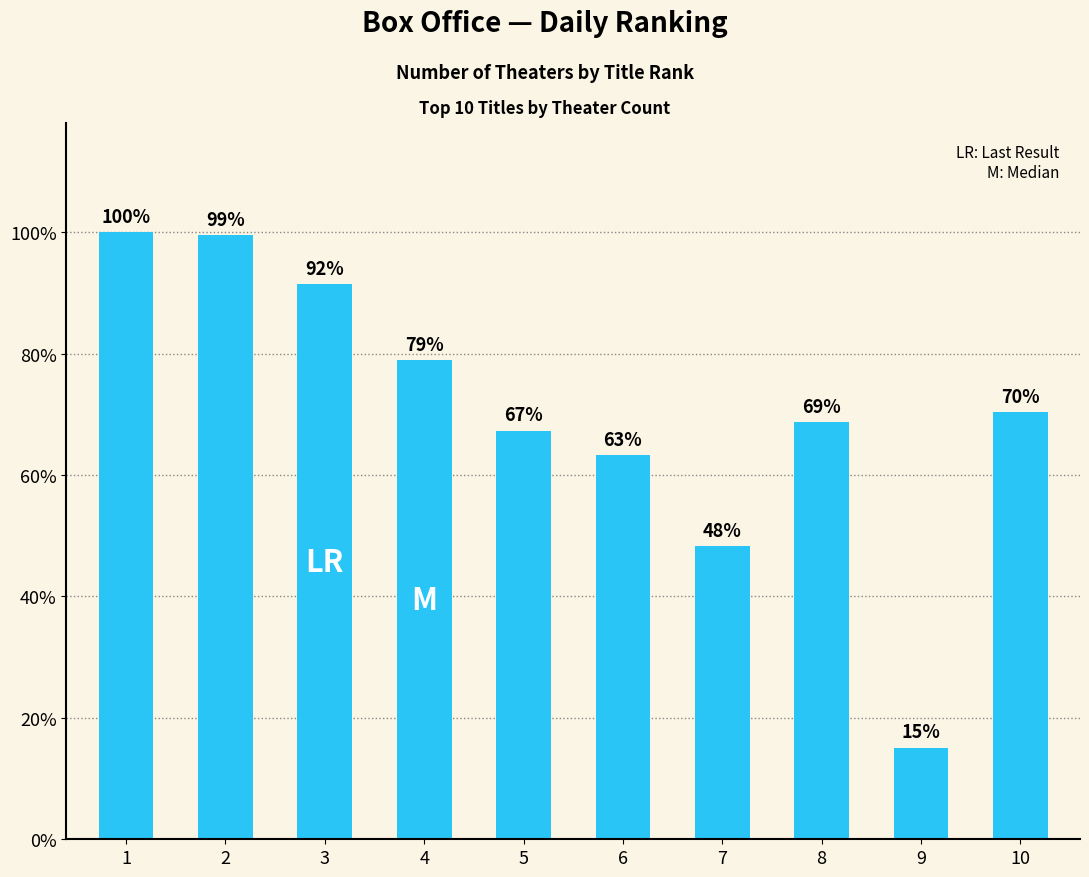

Are the bars horizontal?

No